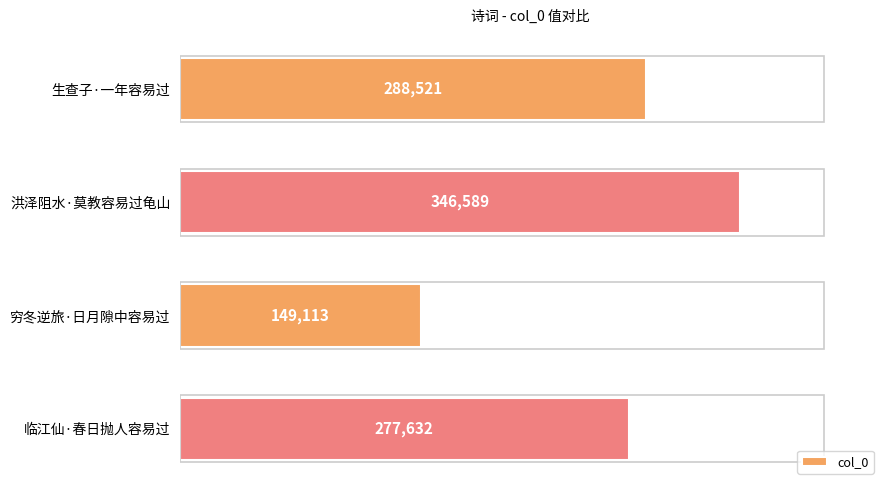

Where is the data nearest to the value 247851?

临江仙·春日抛人容易过